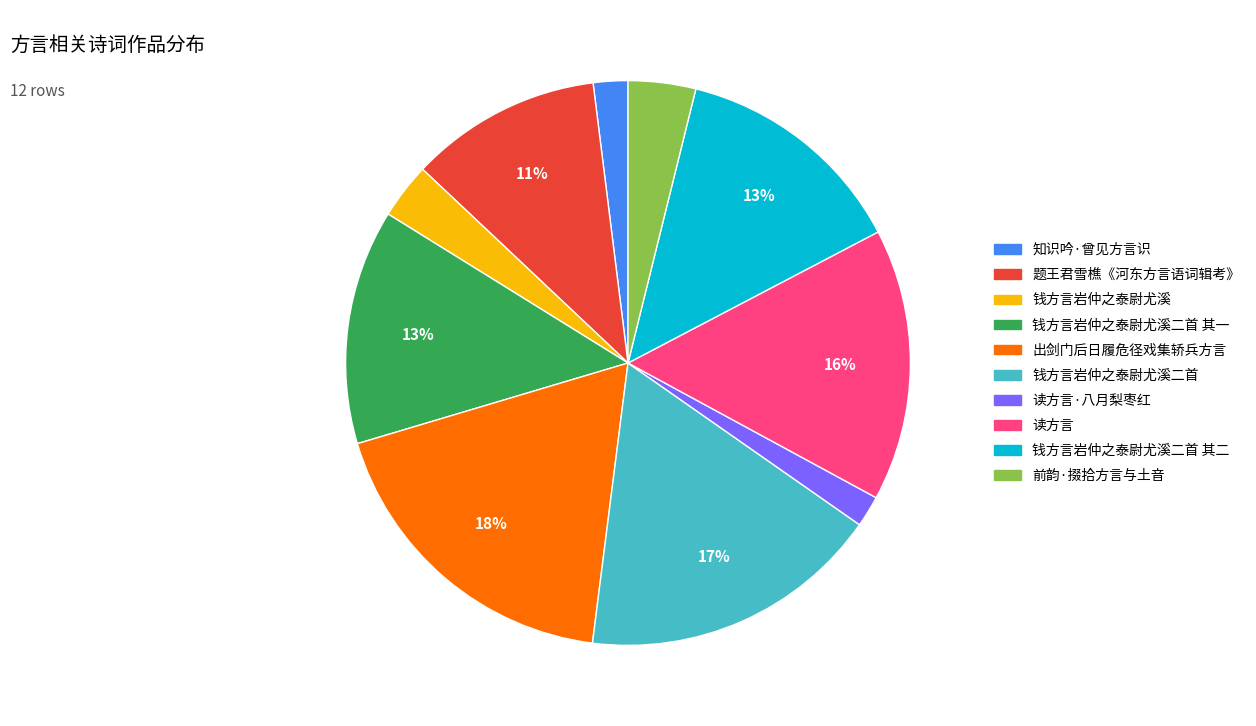

Is there a majority slice in this chart?

No